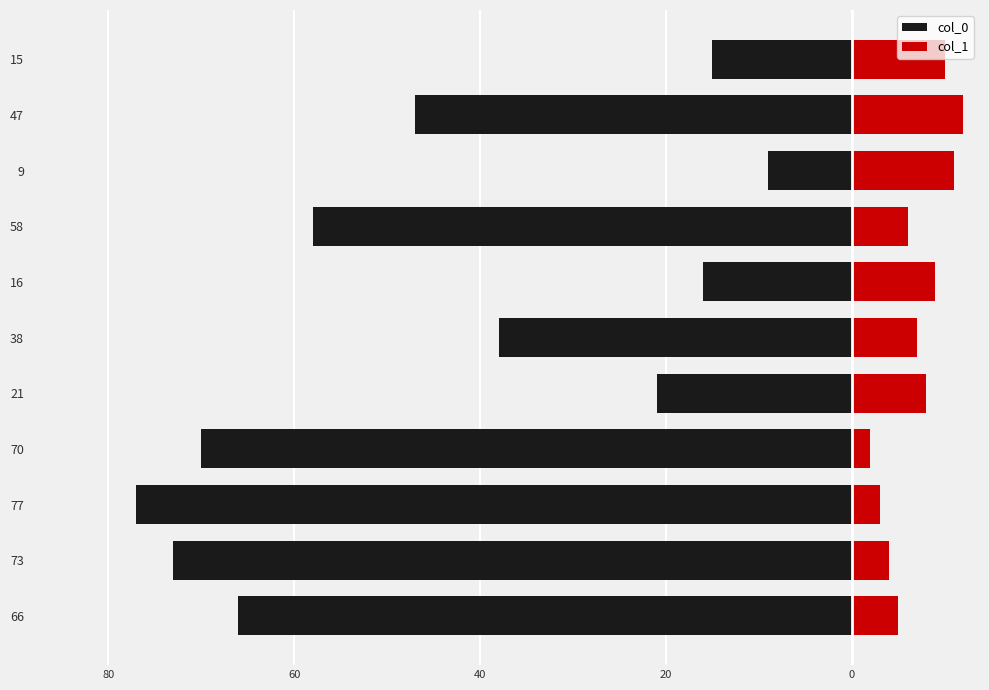

What are all the series names shown in the legend?

col_0, col_1